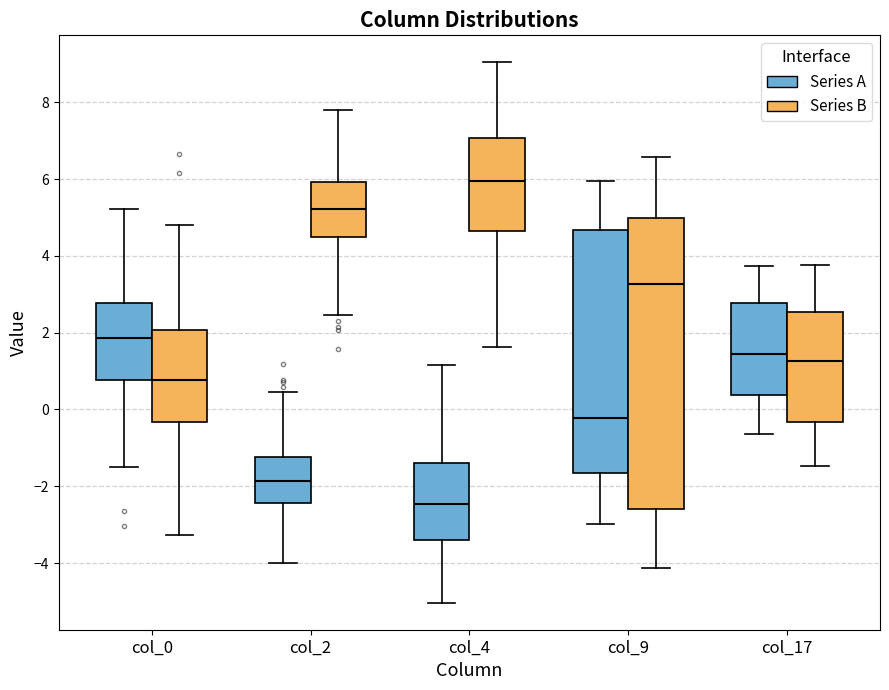

Comparing the boxes themselves (not the whiskers), which one is the tallest?

col_9 (Series B)